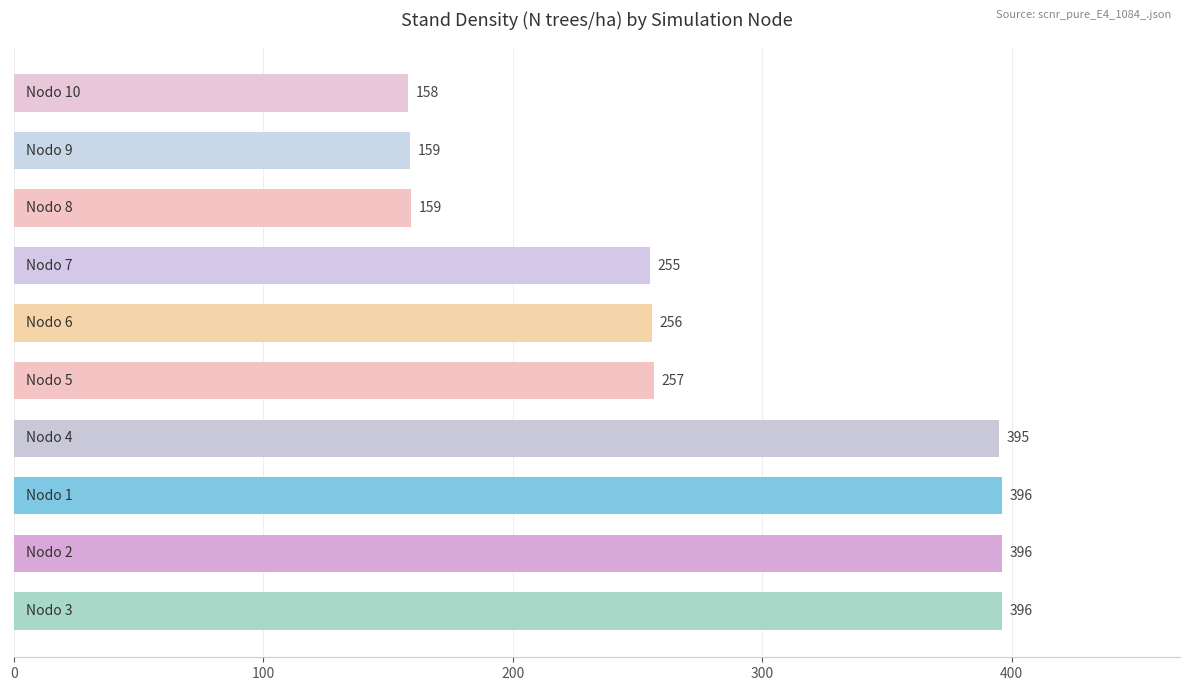

What is the smallest value displayed?

158.2